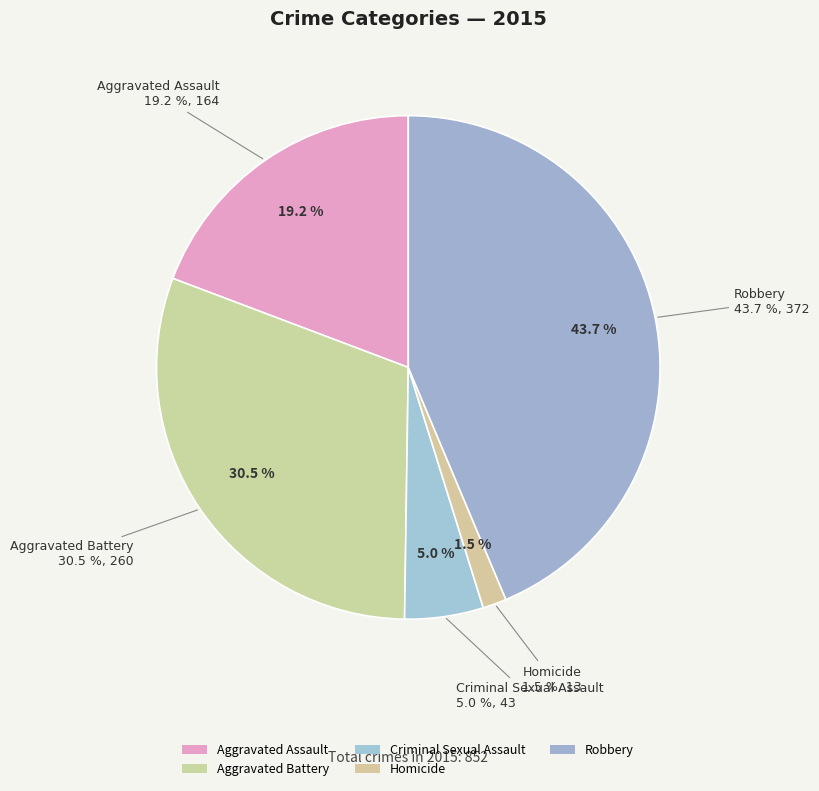

To the nearest percent, what is the combined percentage of Criminal Sexual Assault and Aggravated Battery?

36%